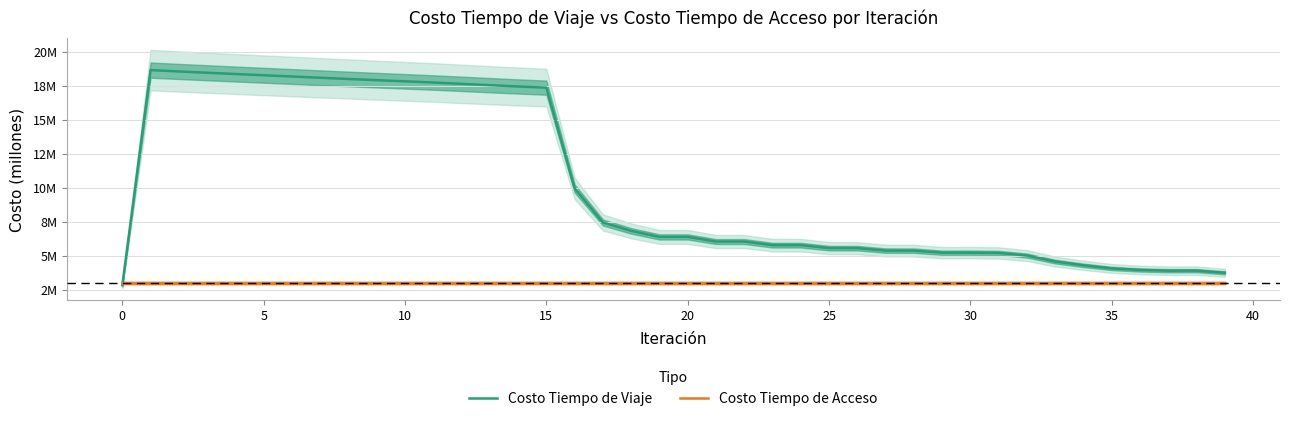

What is the sum of all Costo Tiempo de Acceso values?

119.7